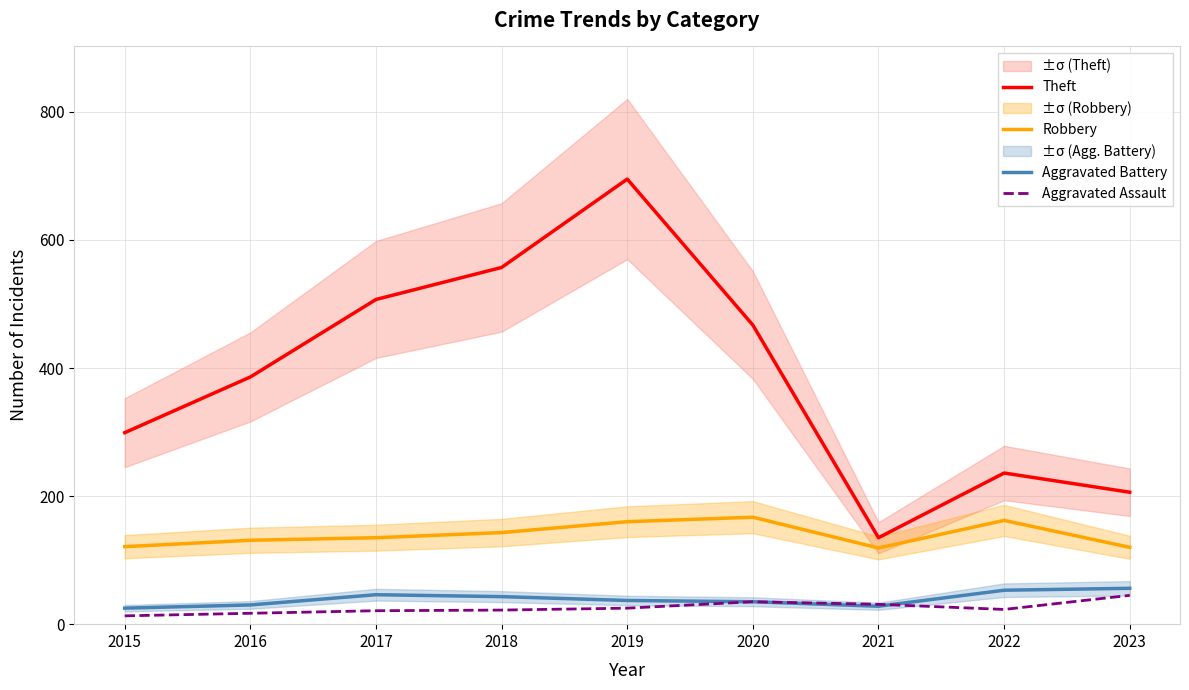

Reading left to right, extract all data points from this chart.

Theft: 299	386	507	557	695	467	135	236	206
Robbery: 121	131	135	143	160	167	119	162	120
Aggravated Battery: 25	30	46	43	37	35	28	53	56
Aggravated Assault: 13	17	21	22	25	35	31	23	45